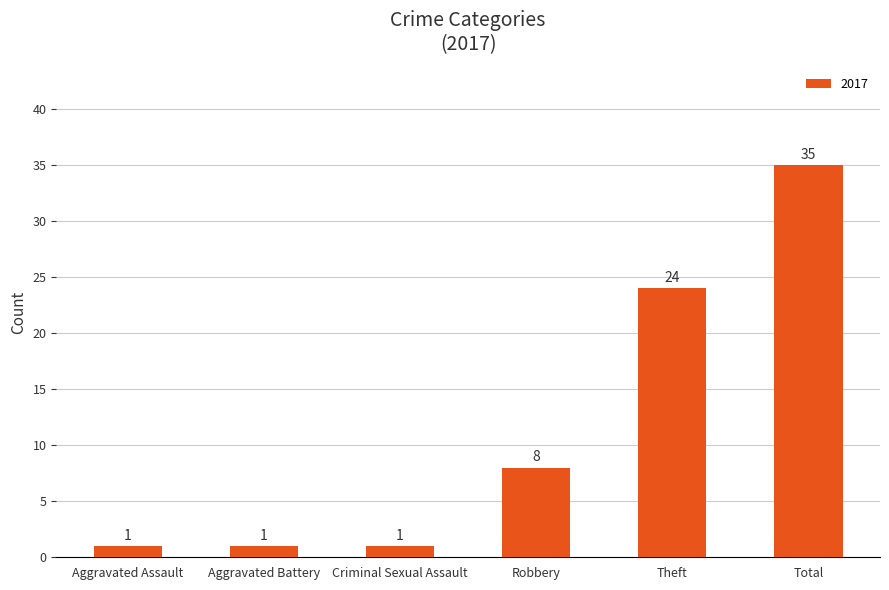

How many distinct data groups are displayed?

1